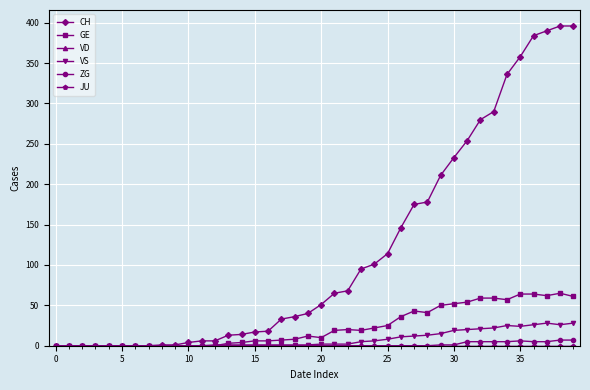

What is the difference between the maximum and minimum values in the ZG series?

7